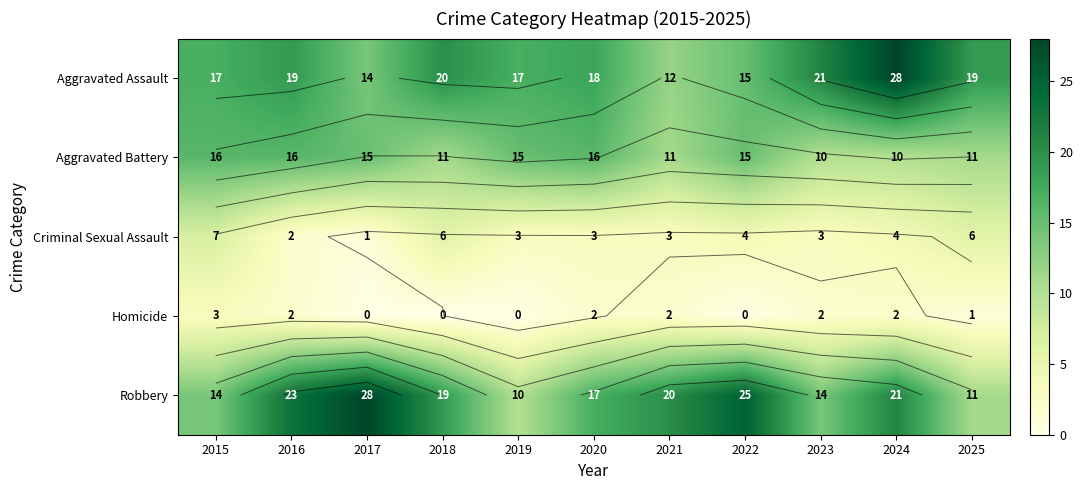

At 2019, list the series in order from largest to smallest.

Aggravated Assault, Aggravated Battery, Robbery, Criminal Sexual Assault, Homicide